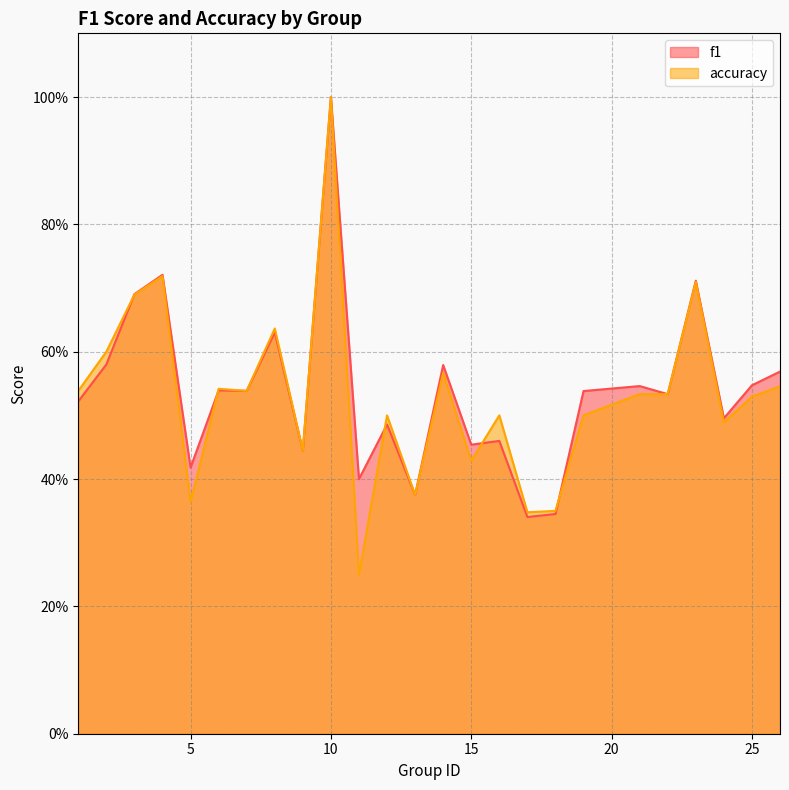

List the series in order of their peak value, highest first.

f1, accuracy